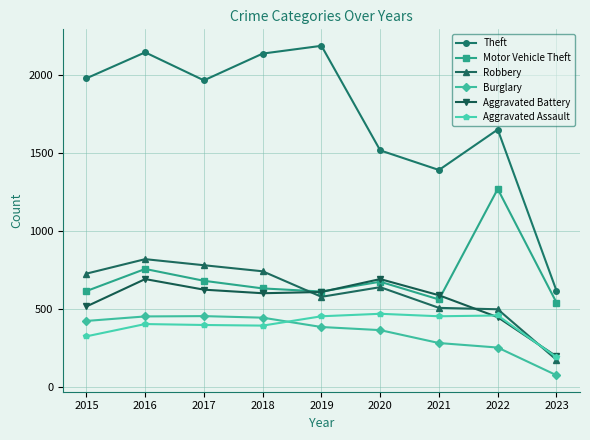

True or false: Aggravated Assault has more than 1 interior local peaks.

True